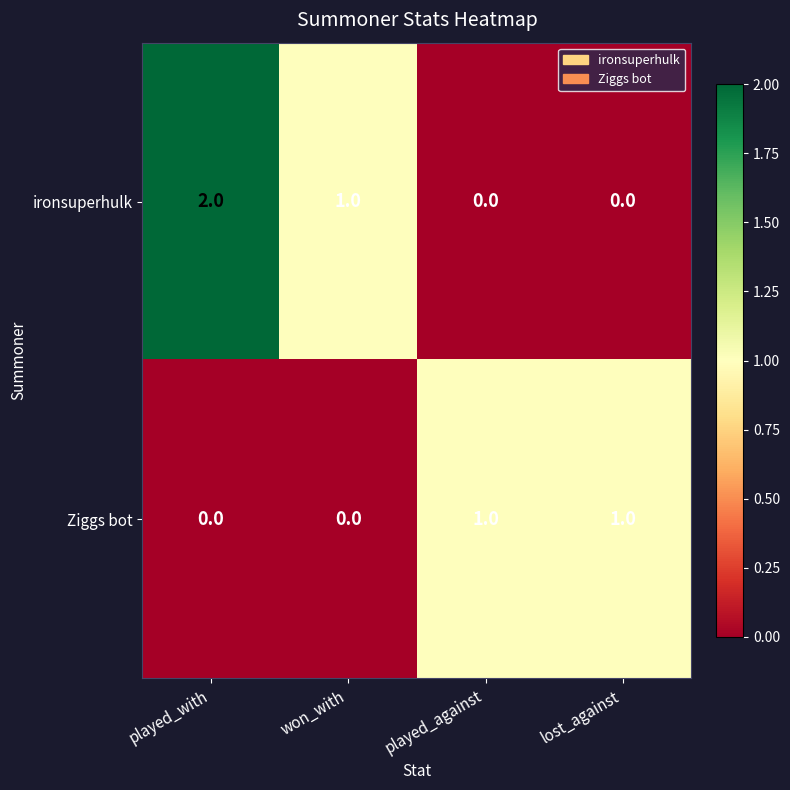

The value of ironsuperhulk at played_against is 0. True or false?

True